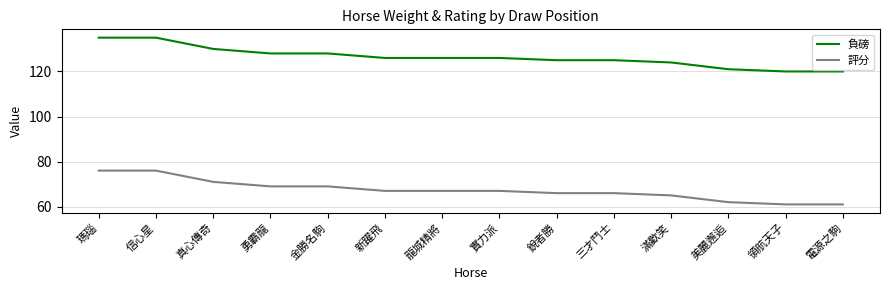

What is the total value across all series at 美麗邂逅?

183